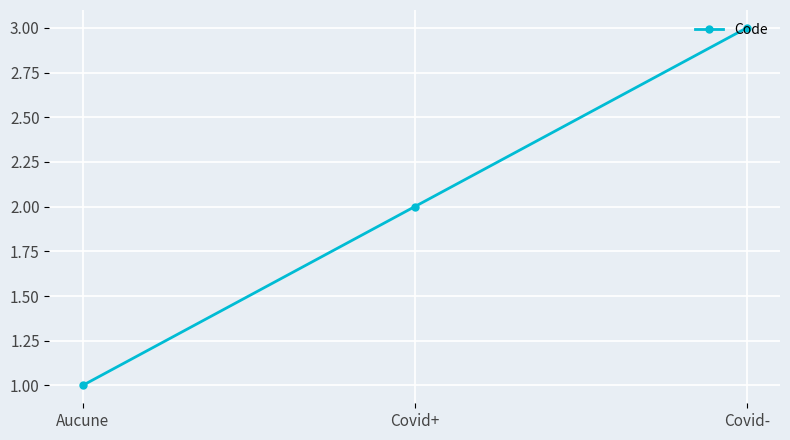

What is the value of the 1st point from the left?

1